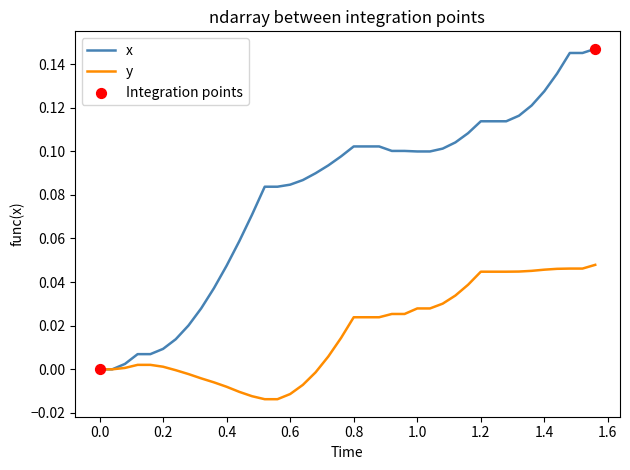

List the series in order of their peak value, lowest first.

y, x